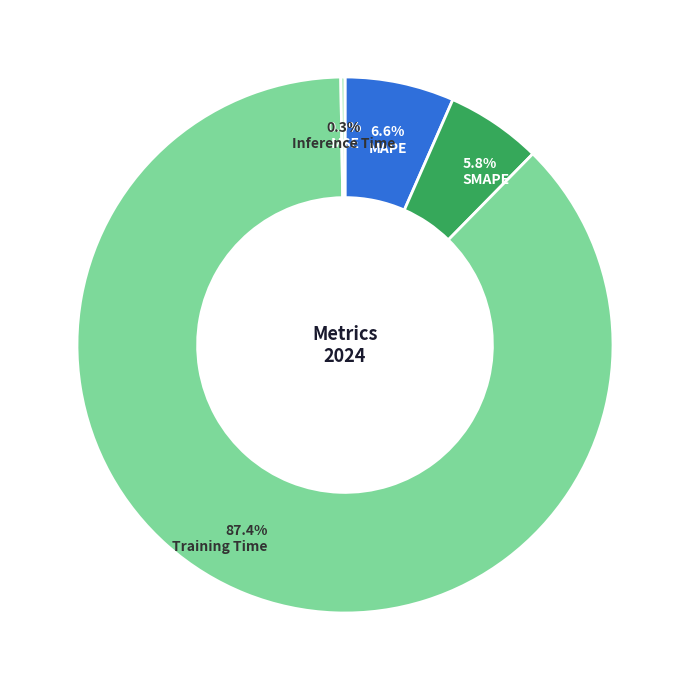

Is MAPE the majority of the pie?

No